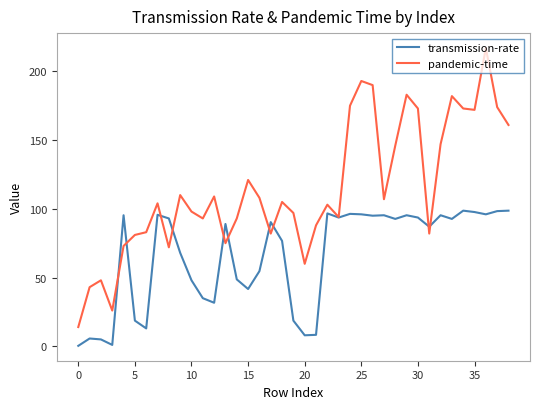

Which series has the largest range (max minus min)?

pandemic-time